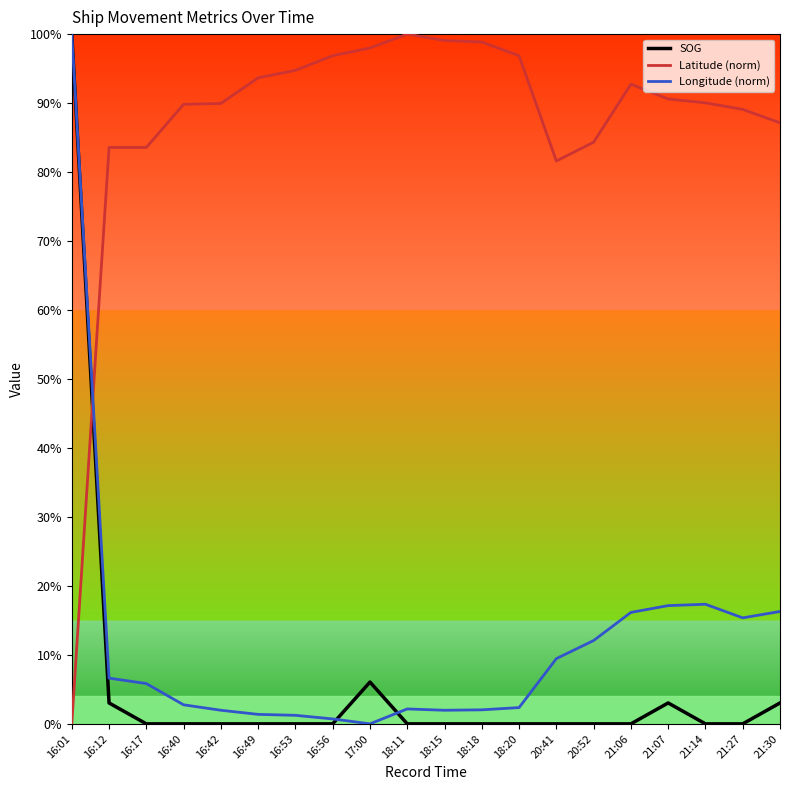

What are all the series names shown in the legend?

SOG, Latitude (norm), Longitude (norm)